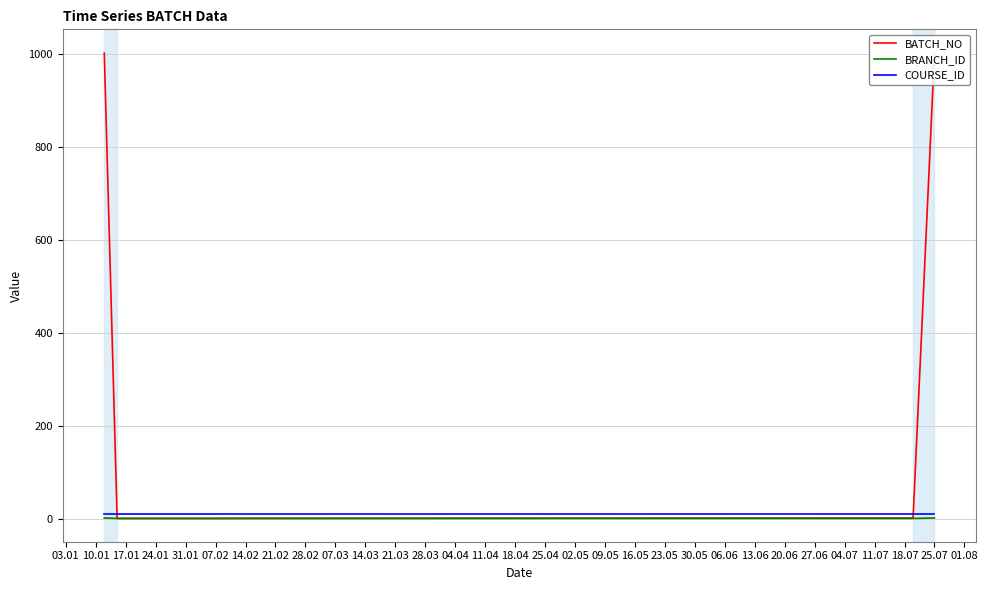

At which label is COURSE_ID closest to 10?

03.01